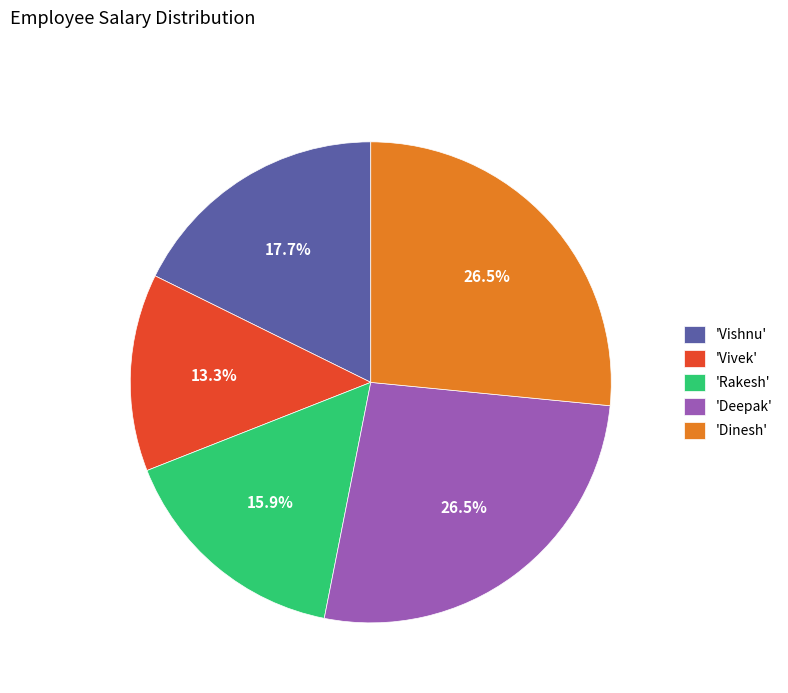

Is there any slice that represents more than half of the pie?

No